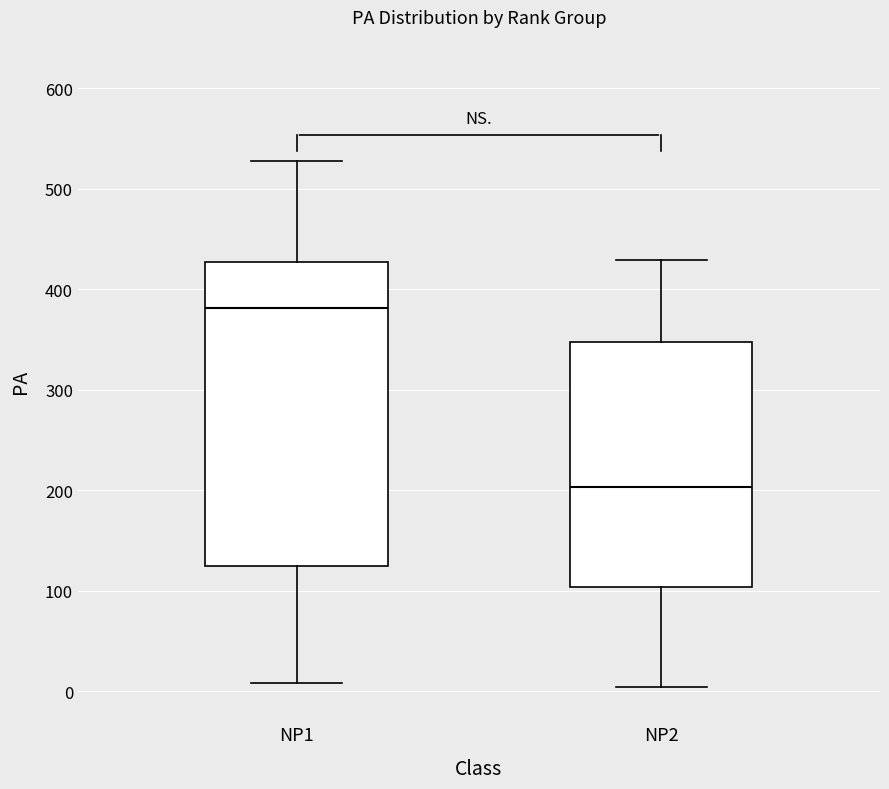

Where does the median line of the box for NP1 sit on the y-axis? The values are not printed on the chart, so give them approximately, as read against the axis.

380